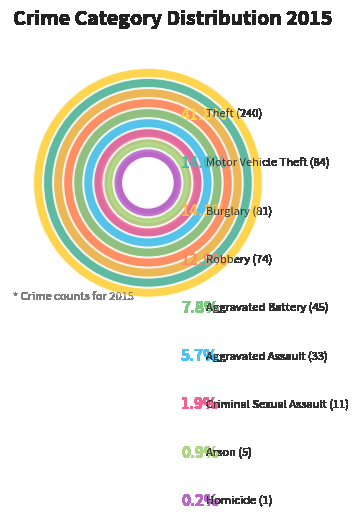

To the nearest percent, what percentage of the pie is Robbery?

13%